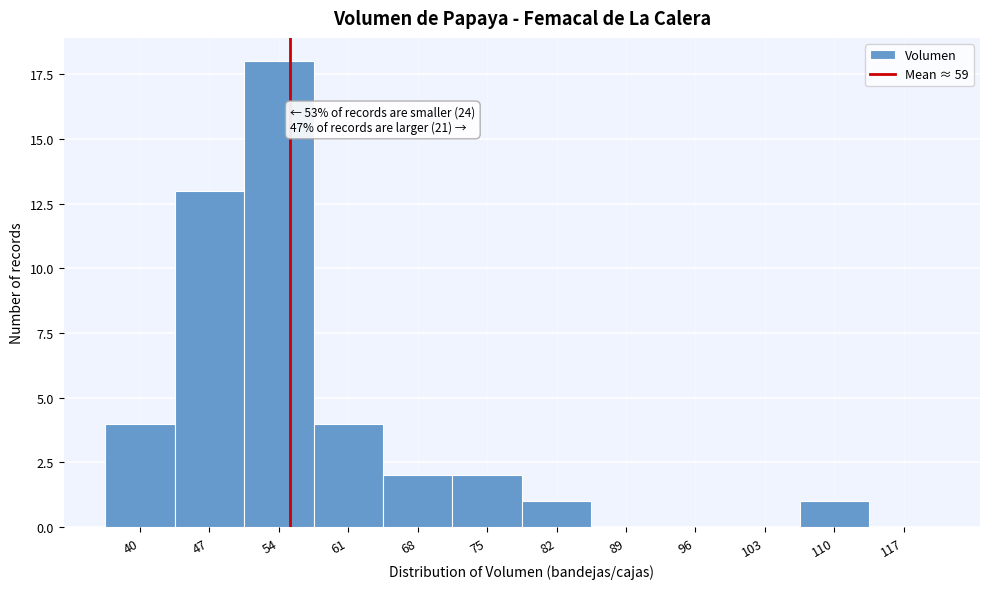

Reading left to right, extract all data points from this chart.

40=4	47=13	54=18	61=4	68=2	75=2	82=1	89=0	96=0	103=0	110=1	117=0